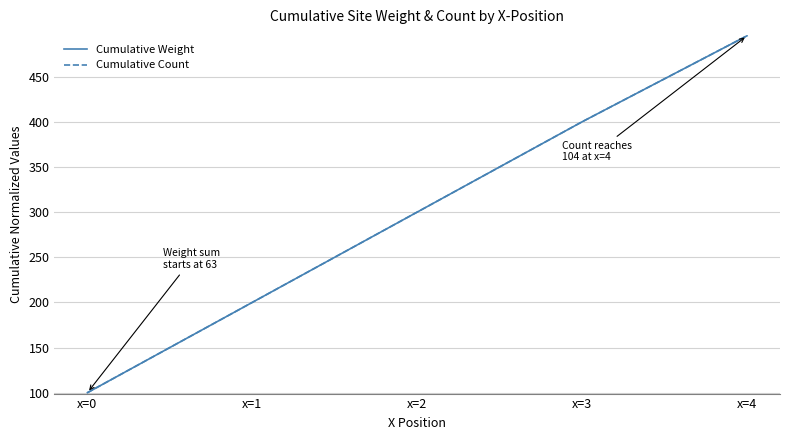

Is this an area chart (filled region under the line)?

No